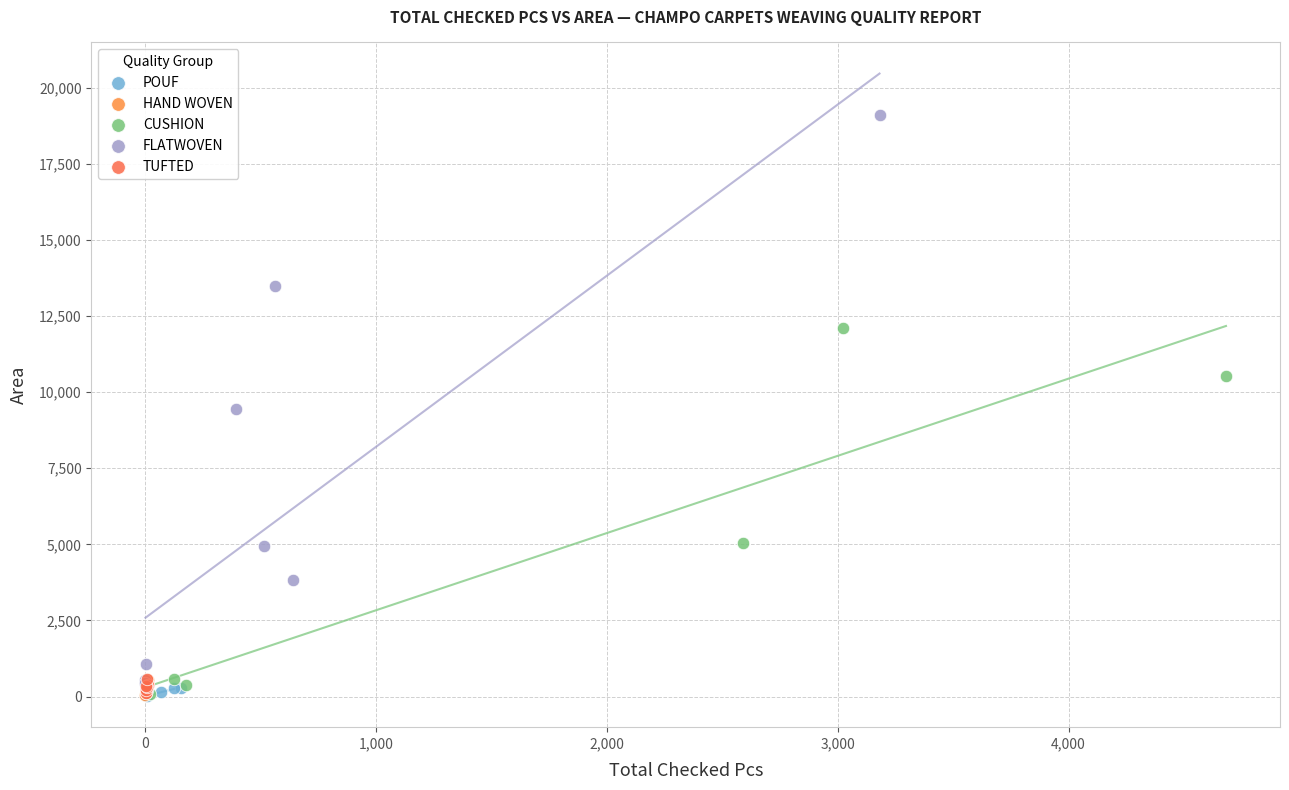

Which series has the widest spread of Y values?

FLATWOVEN